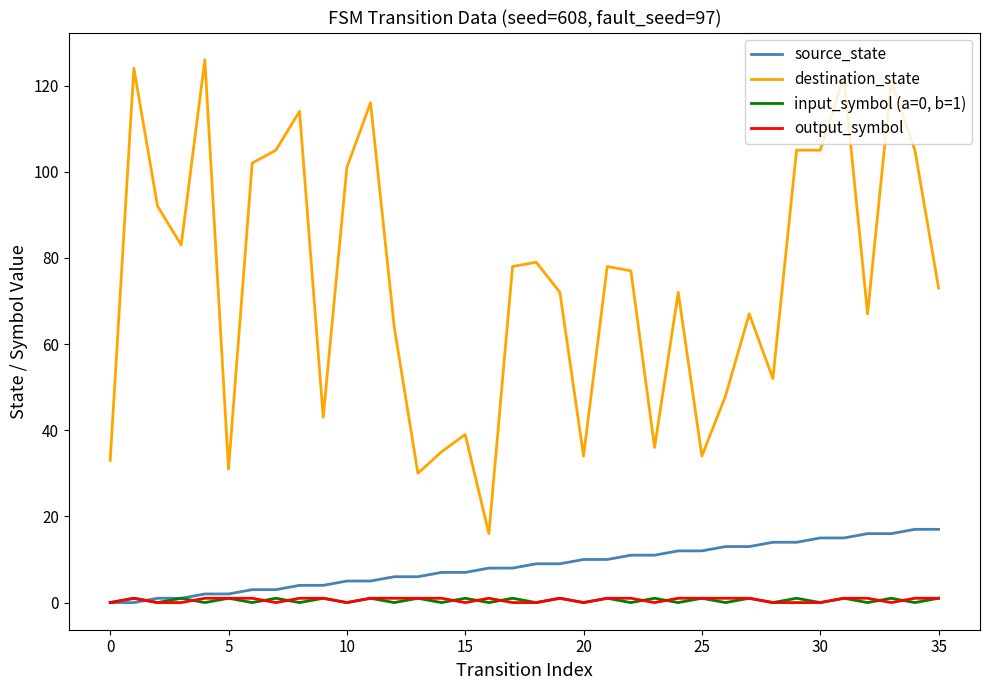

Is this an area chart (filled region under the line)?

No